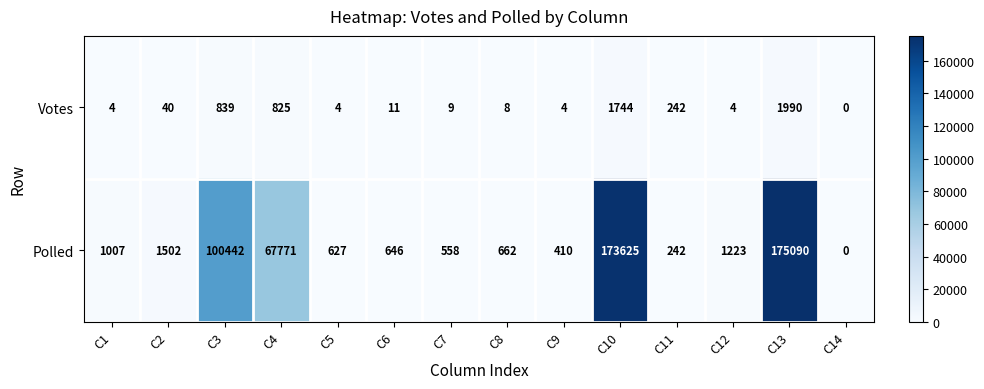

Reading left to right, list all the values displayed in this chart.

Votes: 4	40	839	825	4	11	9	8	4	1744	242	4	1990	0
Polled: 1007	1502	100442	67771	627	646	558	662	410	173625	242	1223	175090	0